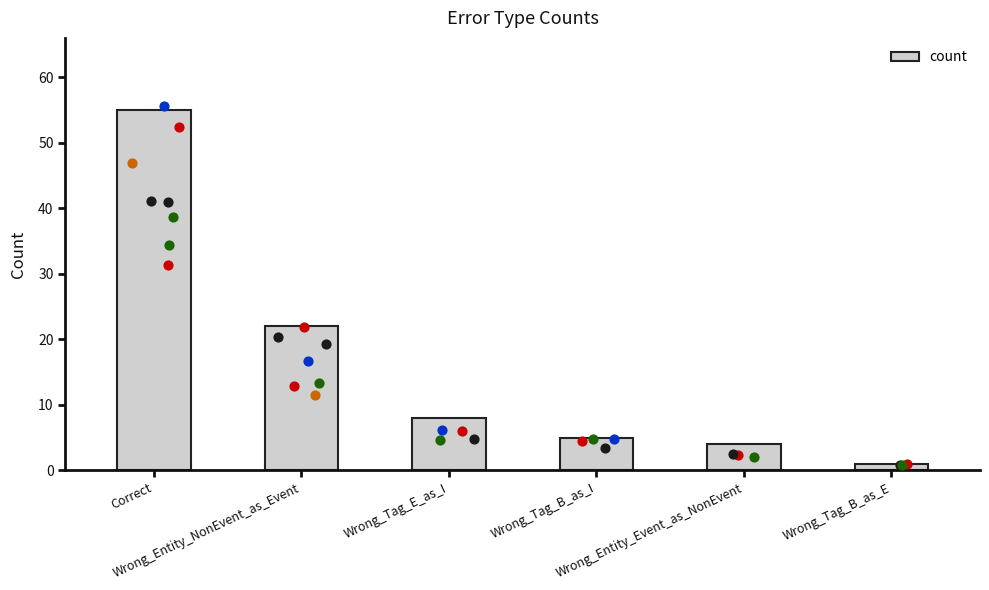

What is the ratio of the value at Wrong_Entity_NonEvent_as_Event to the value at Wrong_Tag_B_as_E?

22.0